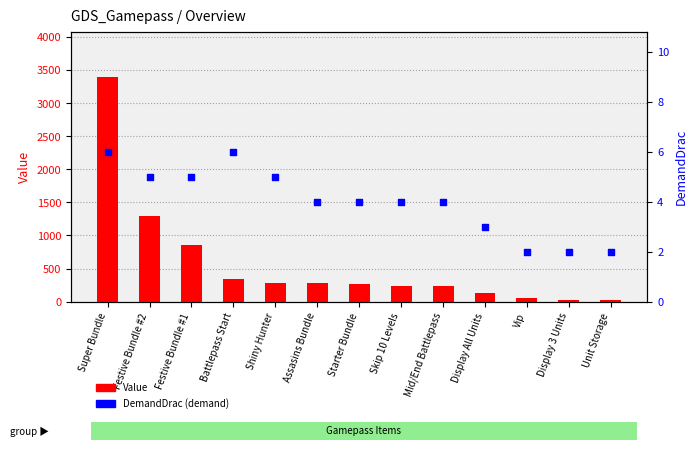

Which series has the largest total across all categories?

Value